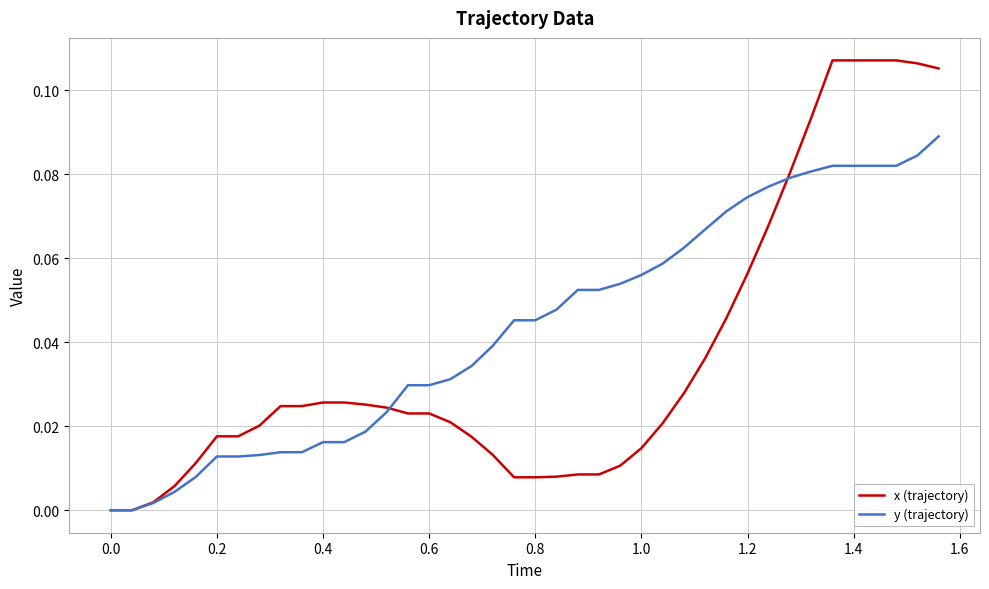

Which series ends up on top after the final intersection of y (trajectory) and x (trajectory)?

x (trajectory)